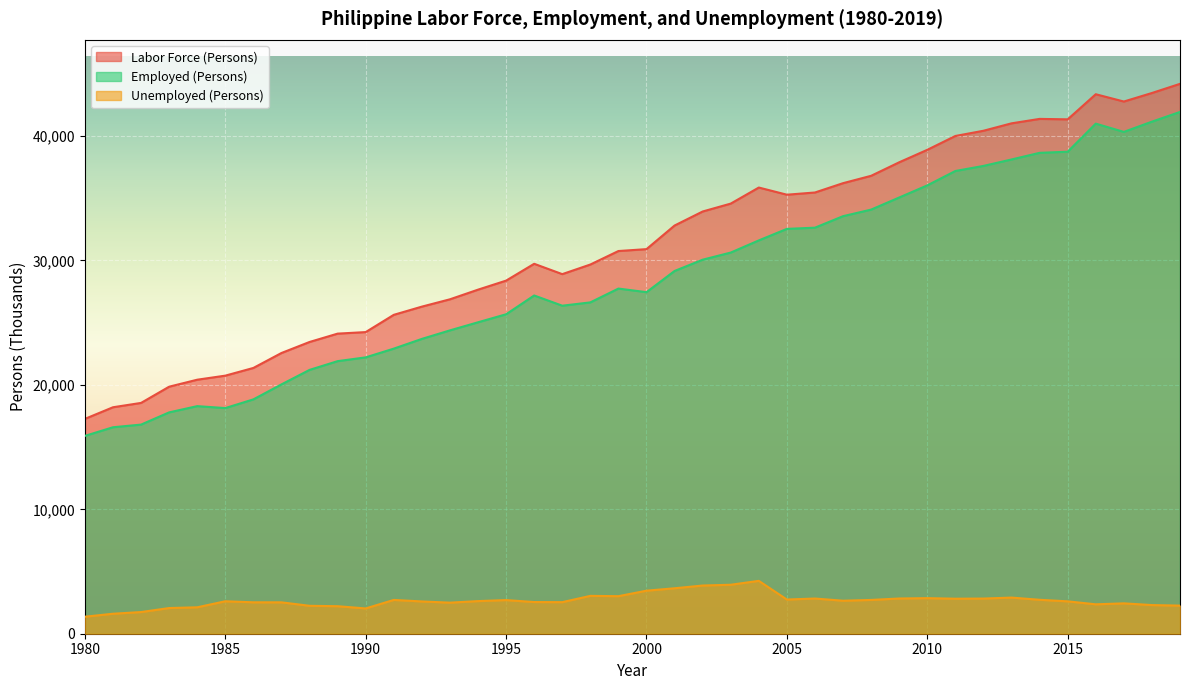

What are all the series names shown in the legend?

Labor Force (Persons), Employed (Persons), Unemployed (Persons)